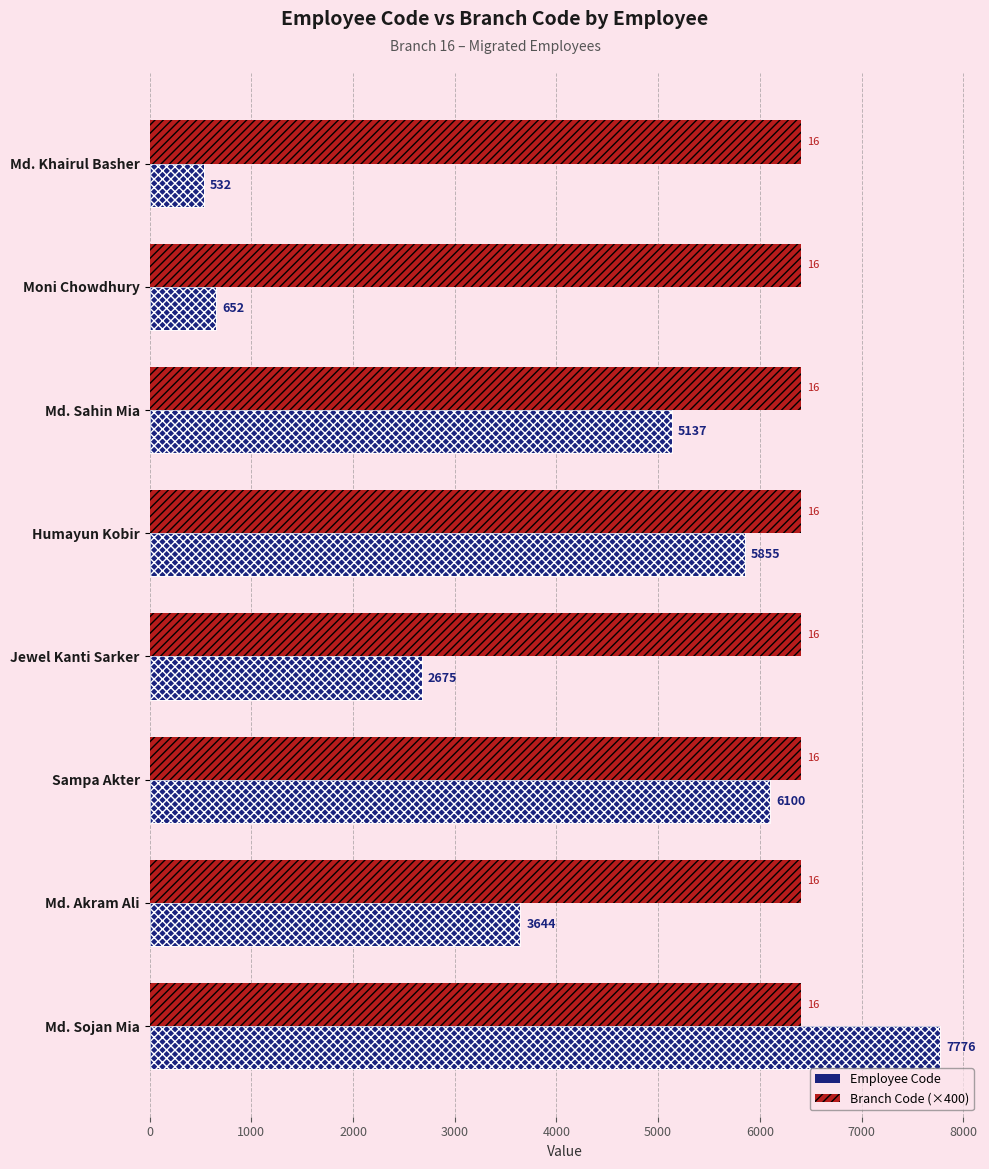

What is the difference between the second highest and minimum values in the Employee Code series?

5568.0